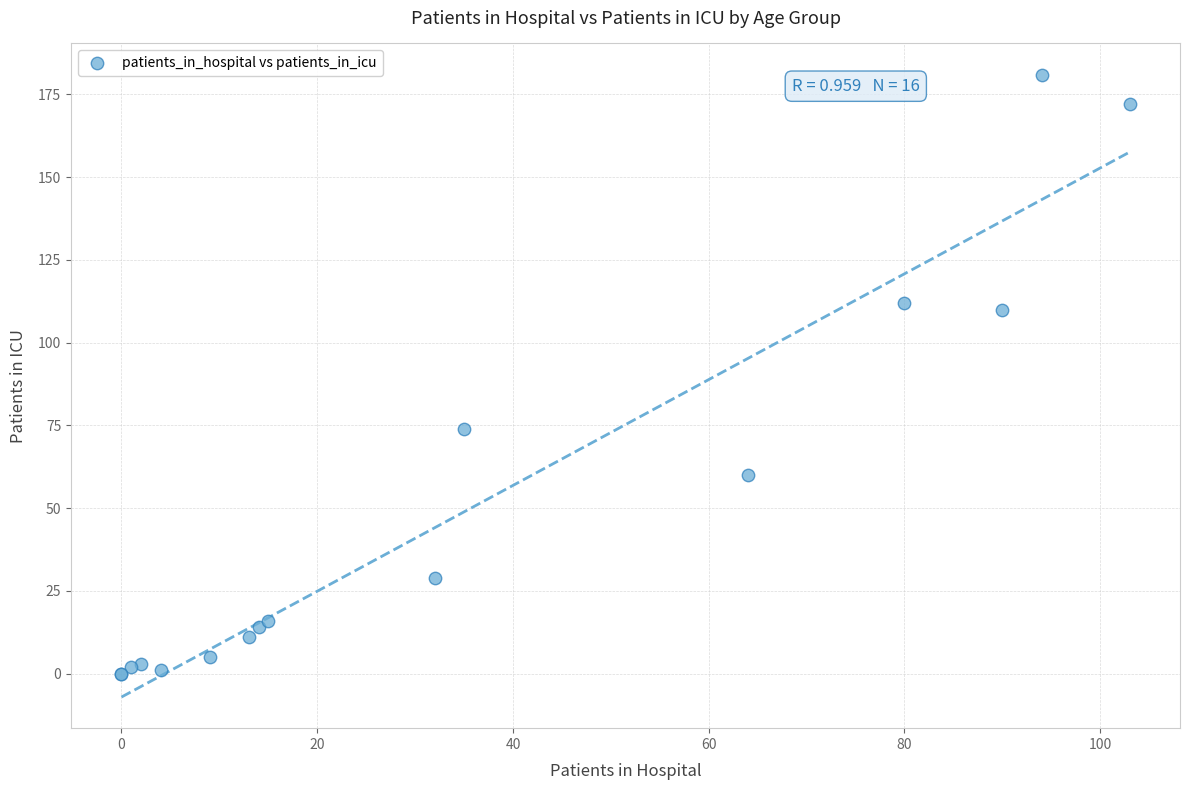

What Y value in the scatter plot is closest to 90?

74